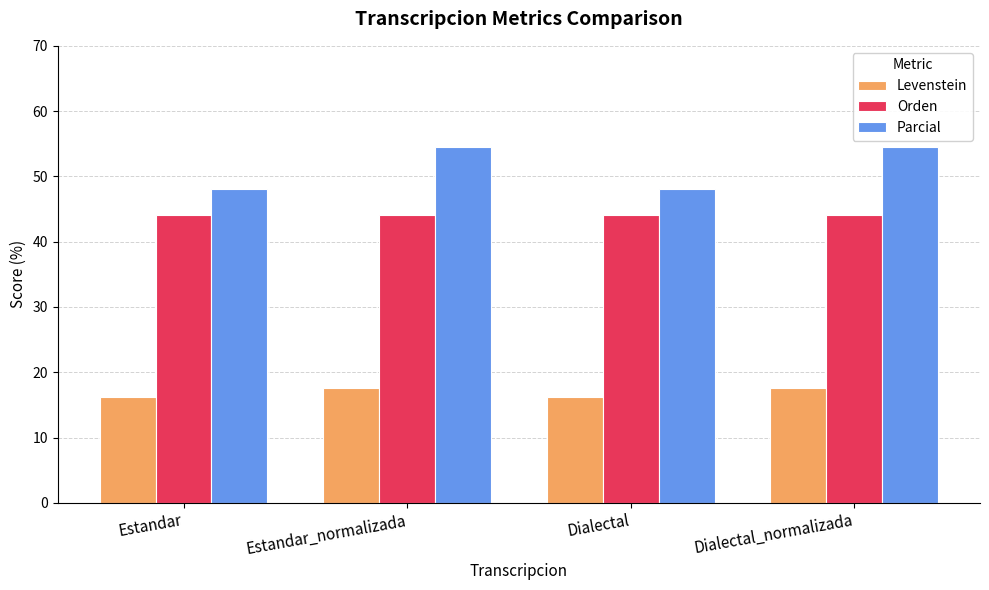

The Orden series shows 64.7 at Estandar. True or false?

False